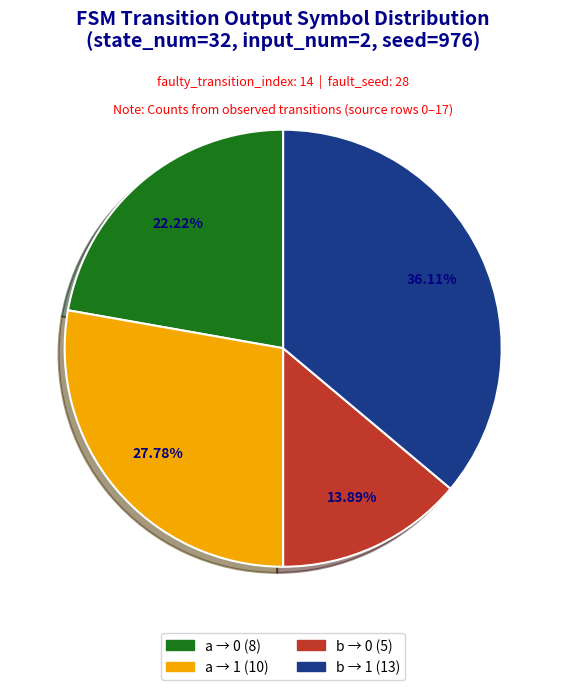

Does any single category account for the majority?

No